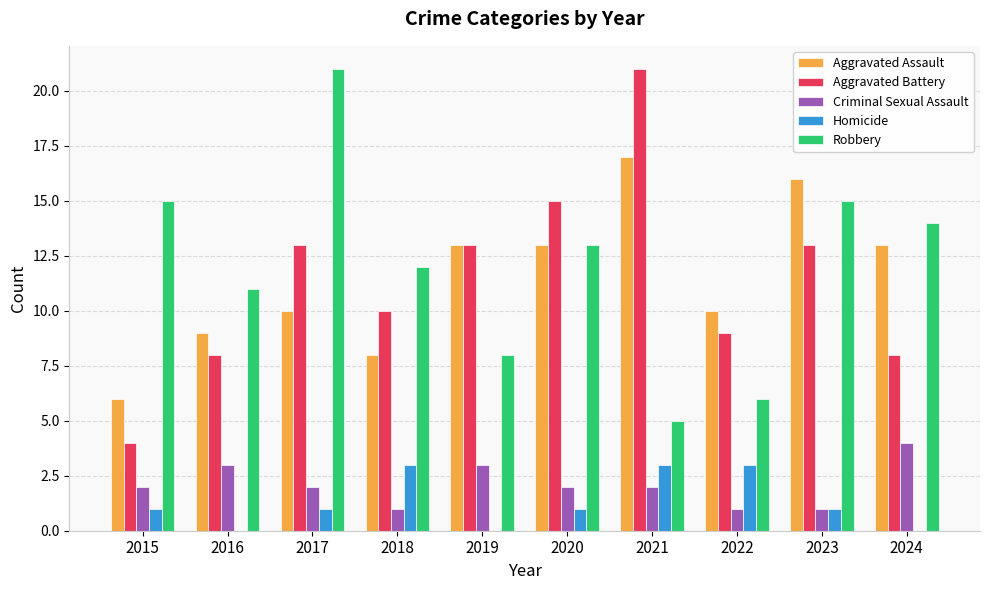

What are all the series names shown in the legend?

Aggravated Assault, Aggravated Battery, Criminal Sexual Assault, Homicide, Robbery